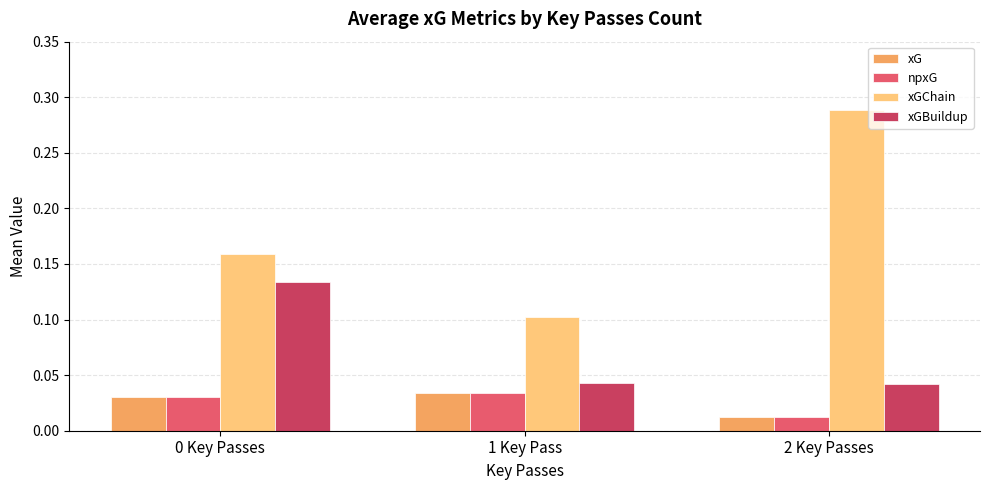

Is it true that xGBuildup equals 0.1 at 0 Key Passes?

True